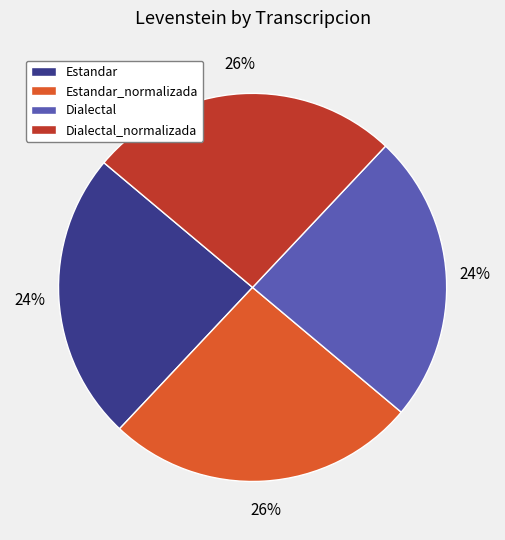

Is there any slice that represents more than half of the pie?

No